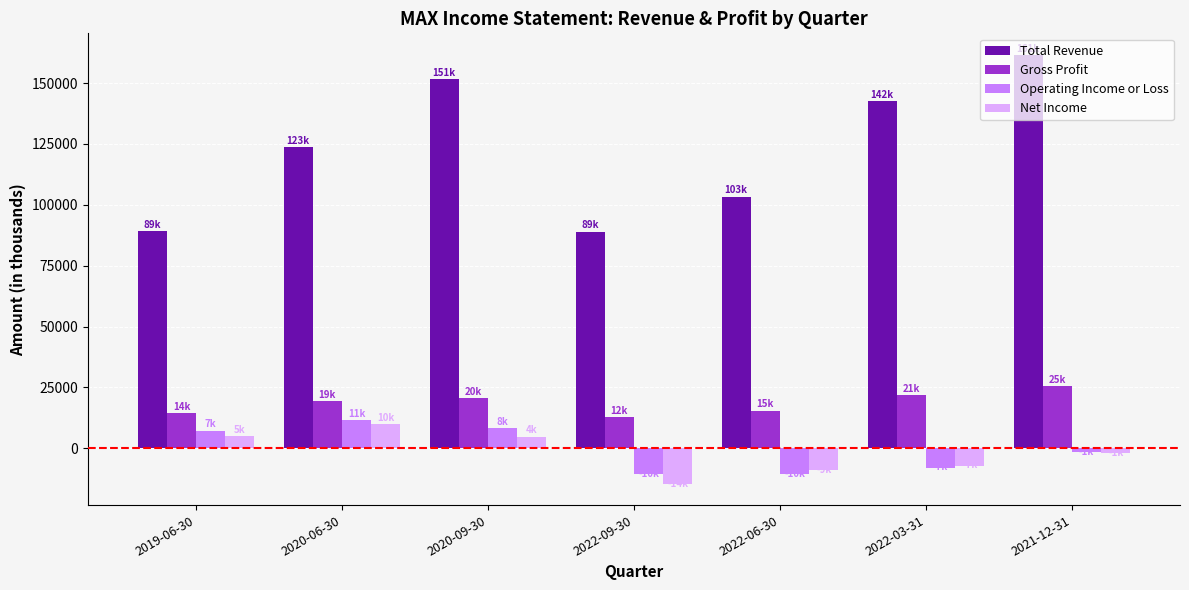

How many bars are there in each group?

4